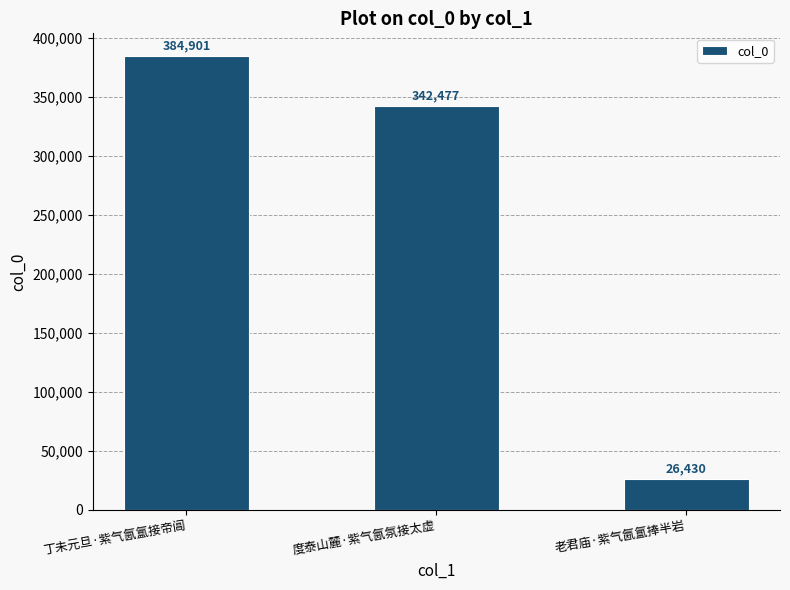

What is the value of the 1st bar from the left?

384901